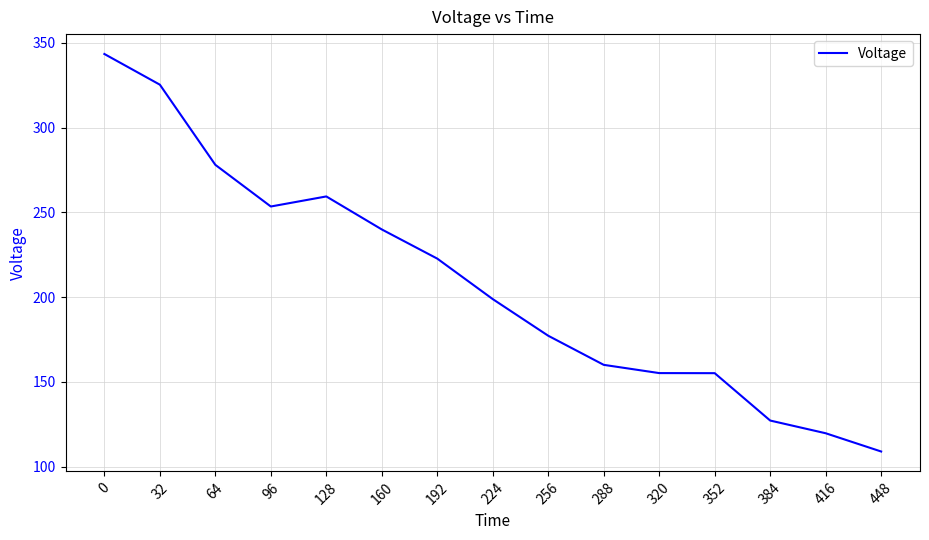

How many distinct data groups are displayed?

1